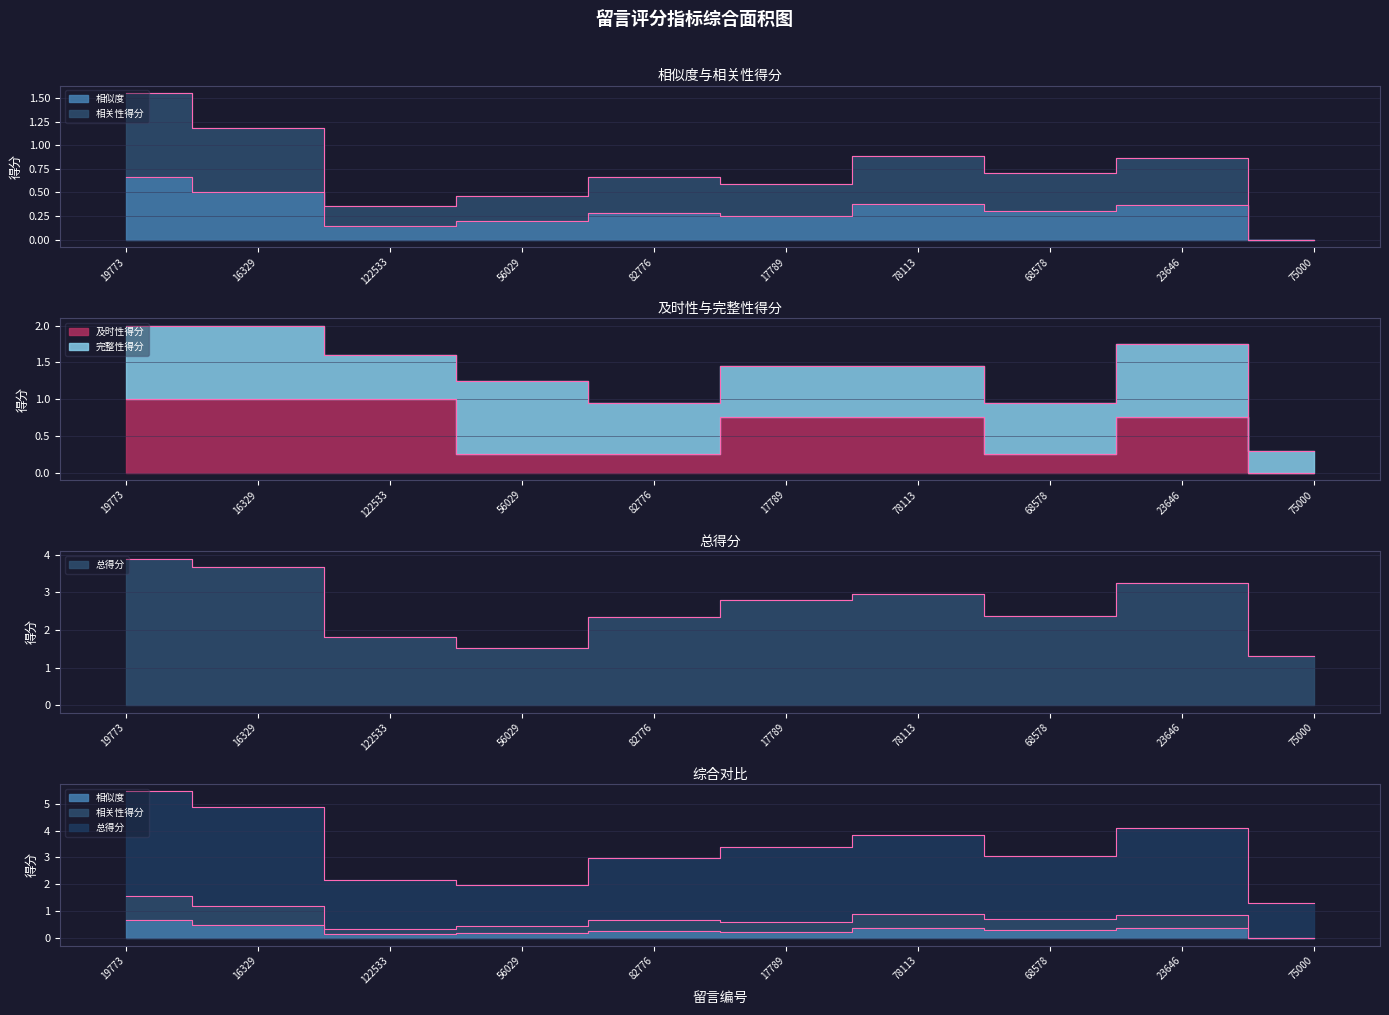

True or false: 总得分 has a value of 3.2 at 23646.

True